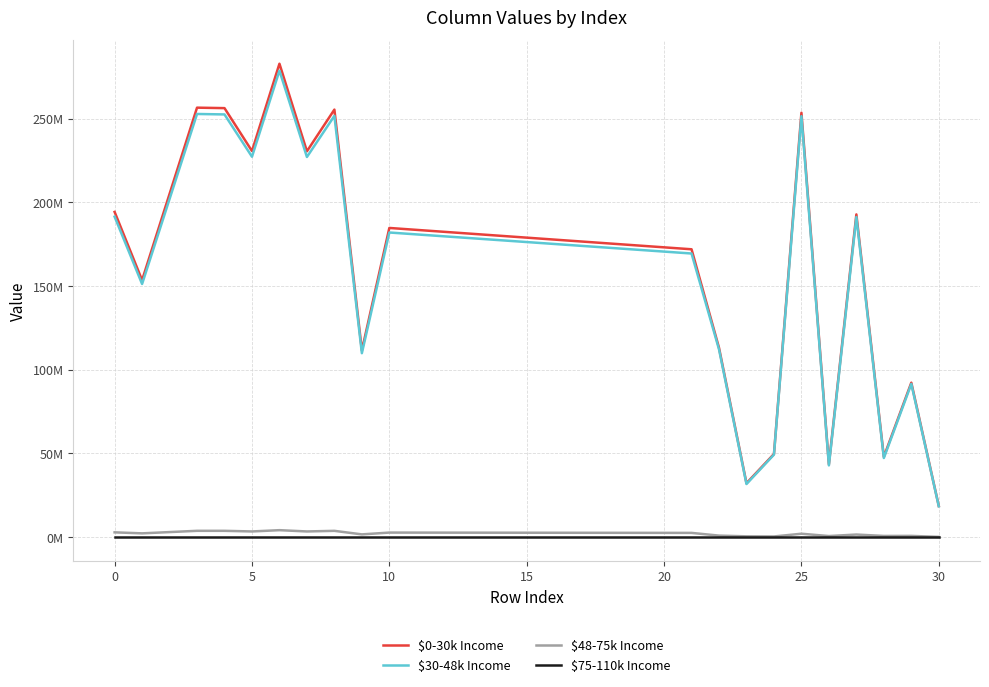

What is the average value of the $30-48k Income series?

156530770.7